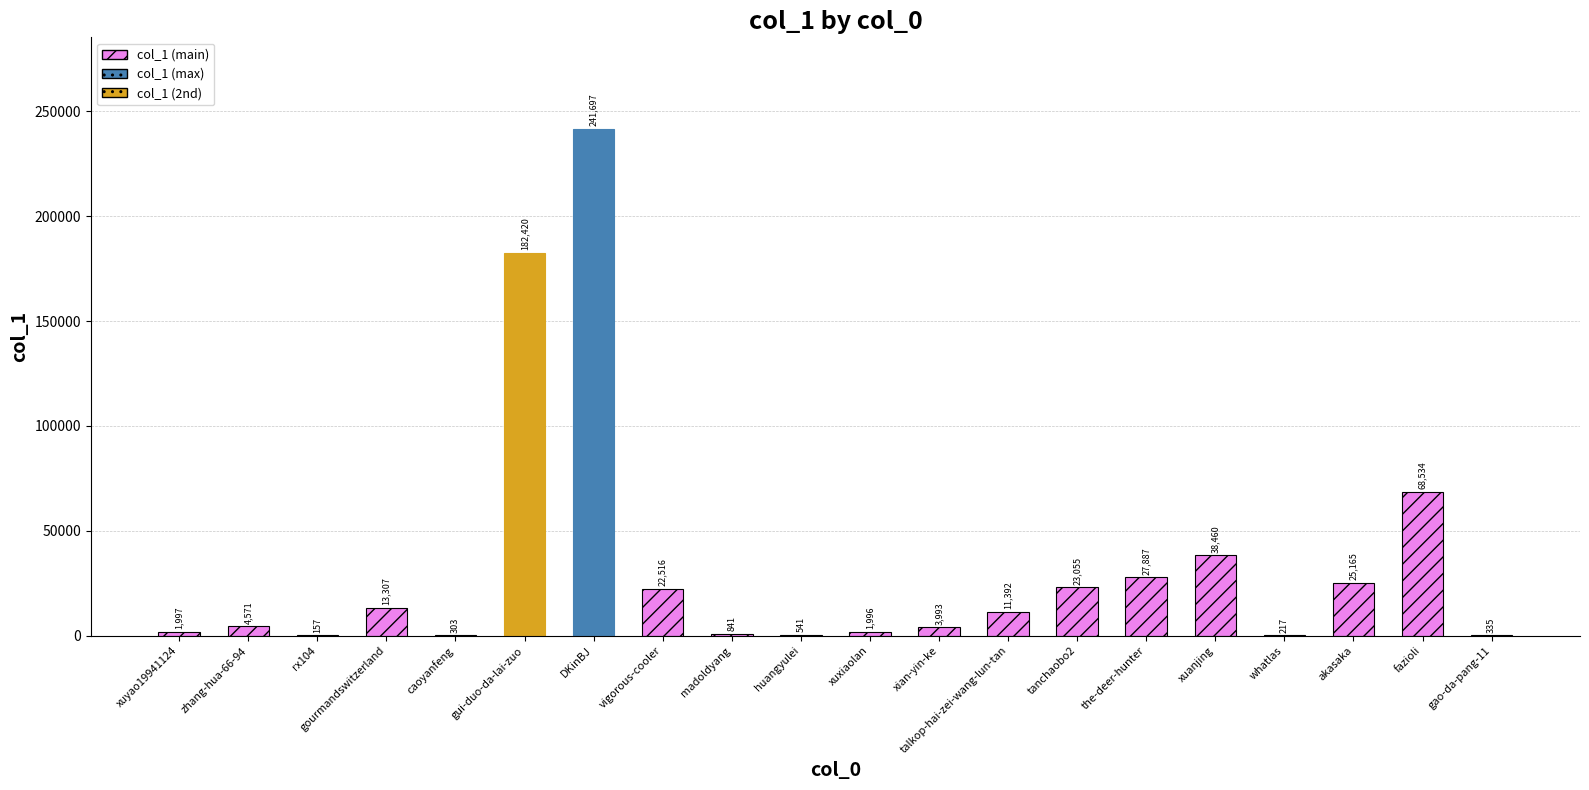

What is the maximum value shown in the chart?

241697